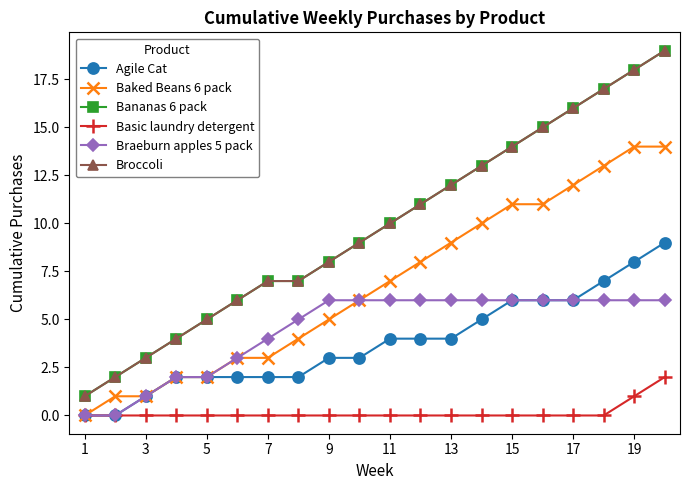

True or false: Agile Cat and Bananas 6 pack intersect in this chart.

False